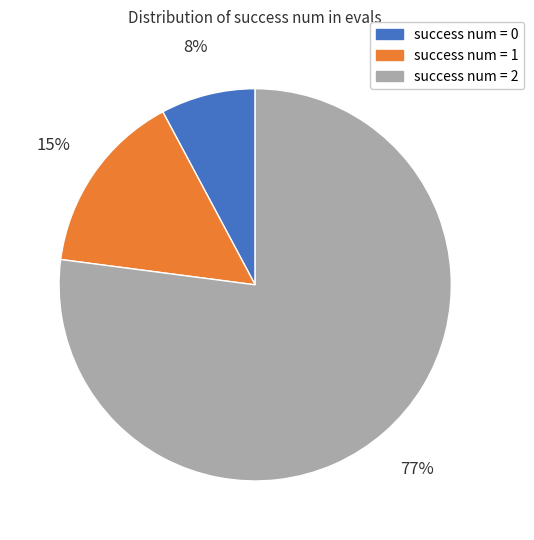

The success num = 2 slice represents 77% of the pie. True or false?

True